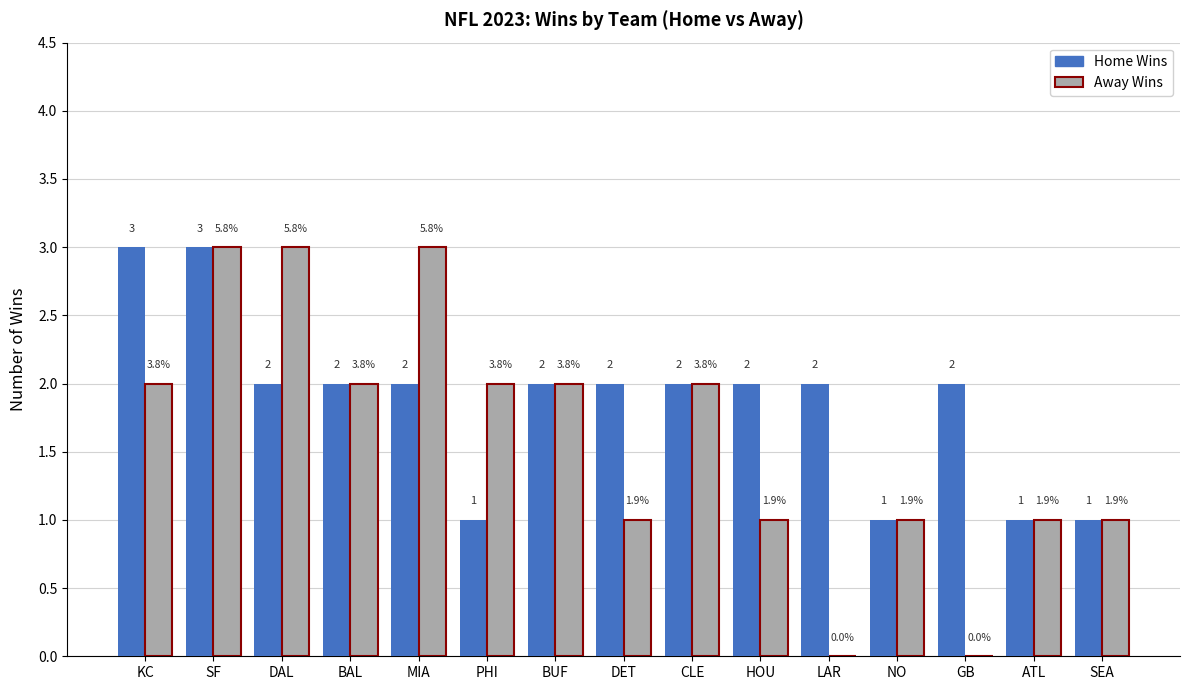

Reading left to right, extract all data points from this chart.

Home Wins: 3	3	2	2	2	1	2	2	2	2	2	1	2	1	1
Away Wins: 2	3	3	2	3	2	2	1	2	1	0	1	0	1	1